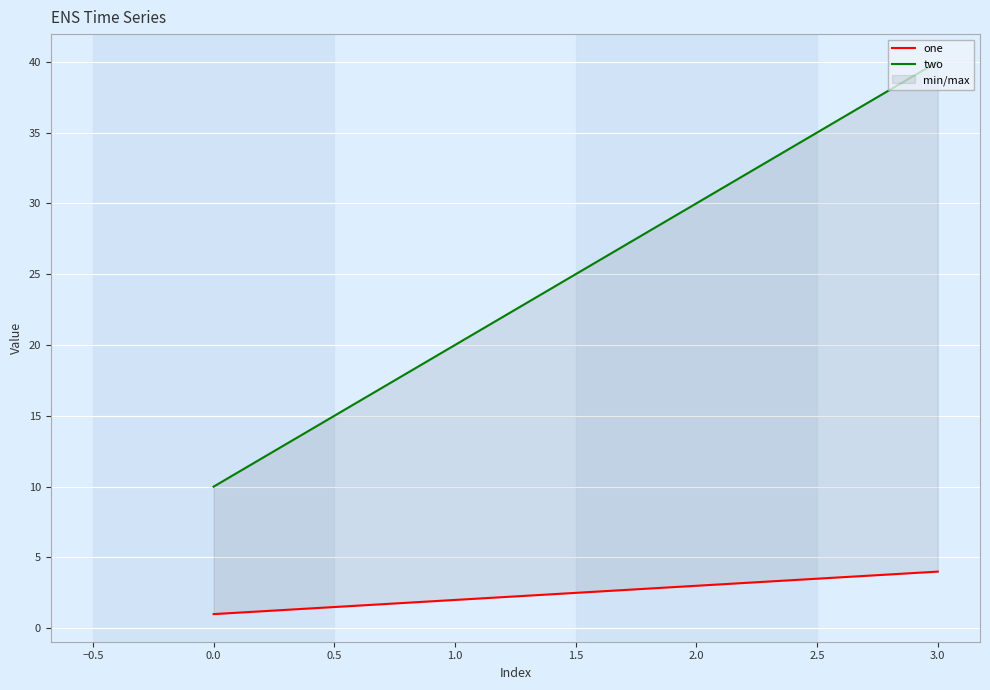

True or false: two and one cross at least once.

False